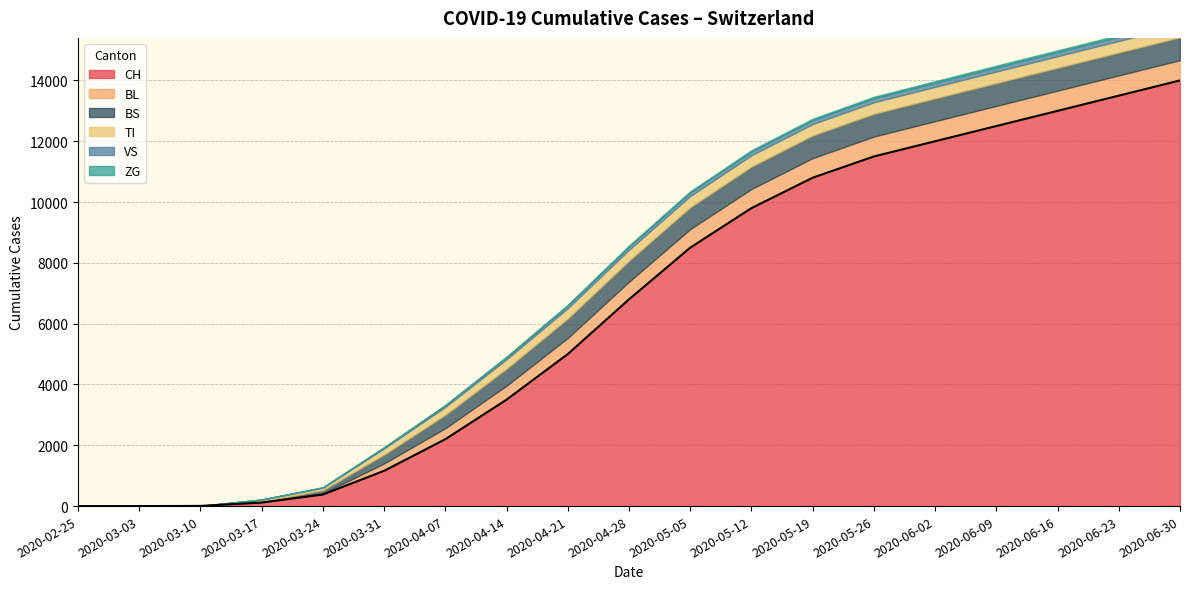

Which category has the lowest value in the TI series?

2020-02-25